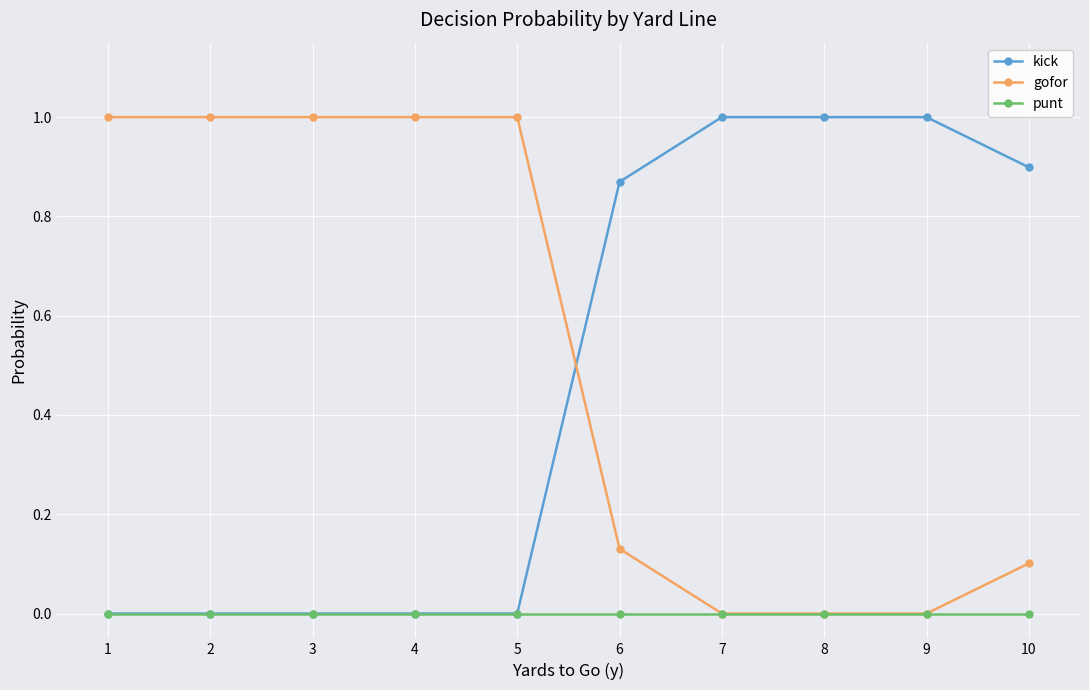

What is the approximate value of kick at 9?

1.0